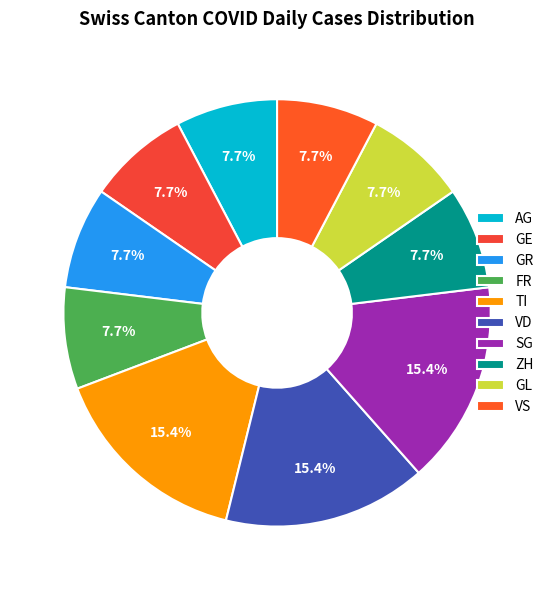

True or false: TI accounts for 15% of the total.

True